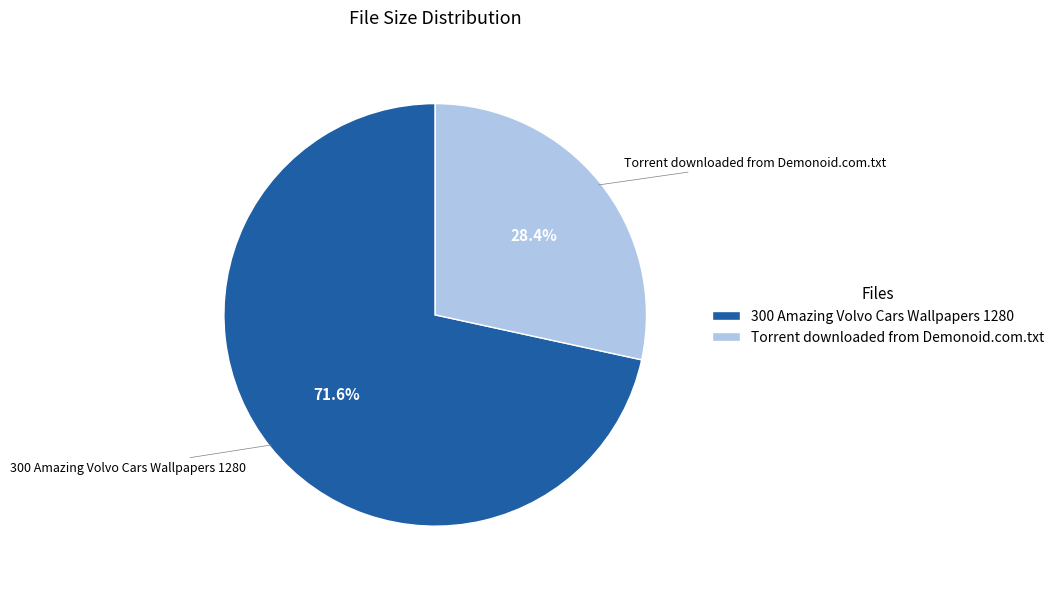

True or false: Torrent downloaded from Demonoid.com.txt accounts for 28% of the total.

True